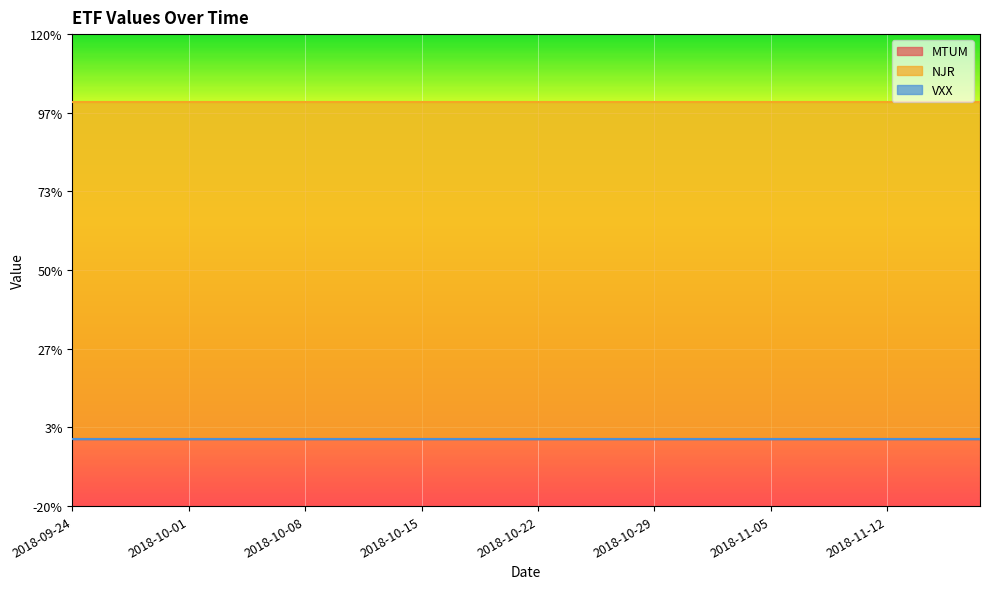

List the labels in order of NJR value, largest first.

2018-09-24, 2018-09-25, 2018-09-26, 2018-09-27, 2018-09-28, 2018-10-01, 2018-10-02, 2018-10-03, 2018-10-04, 2018-10-05, 2018-10-08, 2018-10-09, 2018-10-10, 2018-10-11, 2018-10-12, 2018-10-15, 2018-10-16, 2018-10-17, 2018-10-18, 2018-10-19, 2018-10-22, 2018-10-23, 2018-10-24, 2018-10-25, 2018-10-26, 2018-10-29, 2018-10-30, 2018-10-31, 2018-11-01, 2018-11-02, 2018-11-05, 2018-11-06, 2018-11-07, 2018-11-08, 2018-11-09, 2018-11-12, 2018-11-13, 2018-11-14, 2018-11-15, 2018-11-16